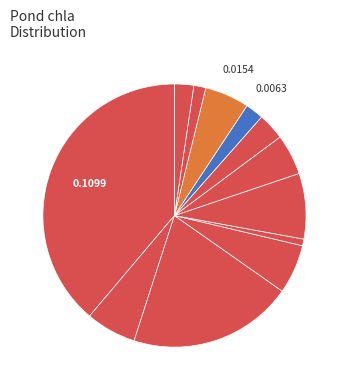

Rank the categories by value from highest to lowest.

Pond 1, Pond 3, Pond 6, Pond 2, Pond 4, Pond 10, Pond 7, Pond 8, Pond 12, Pond 9, Pond 11, Pond 5